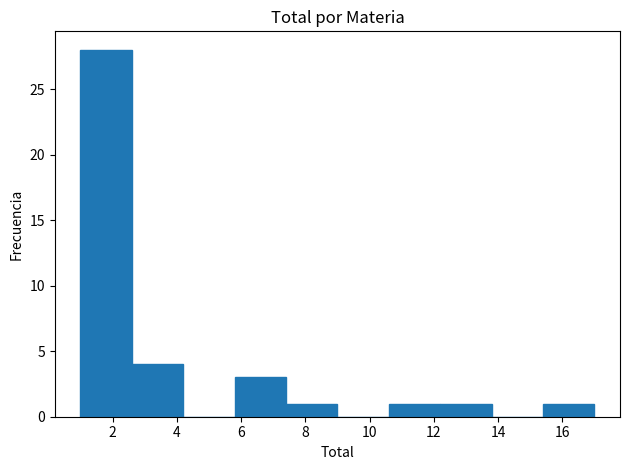

Reading left to right, transcribe this chart: for each bar, give the range it covers on the x-axis and its height. The values are not printed on the chart, so give them approximately, as read against the axis.

1.0 to 2.6: 28
2.6 to 4.2: 4
4.2 to 5.8: 0
5.8 to 7.4: 3
7.4 to 9.0: 1
9.0 to 10.6: 0
10.6 to 12.2: 1
12.2 to 13.8: 1
13.8 to 15.4: 0
15.4 to 17.0: 1